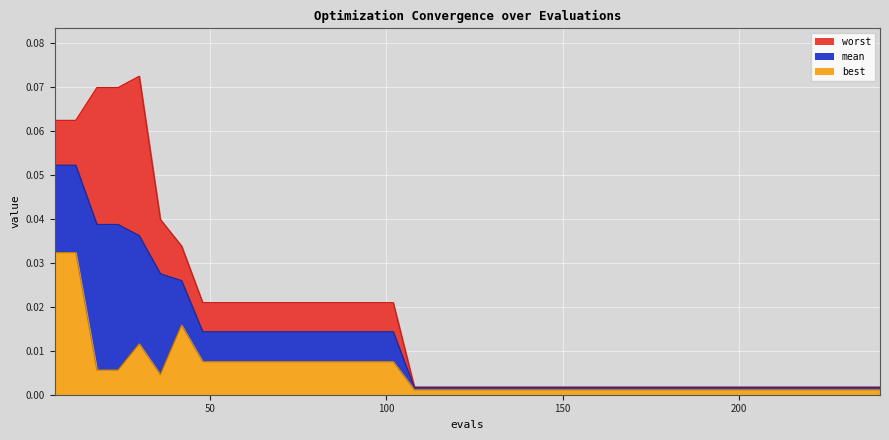

The mean series shows 0.0 at 78. True or false?

True